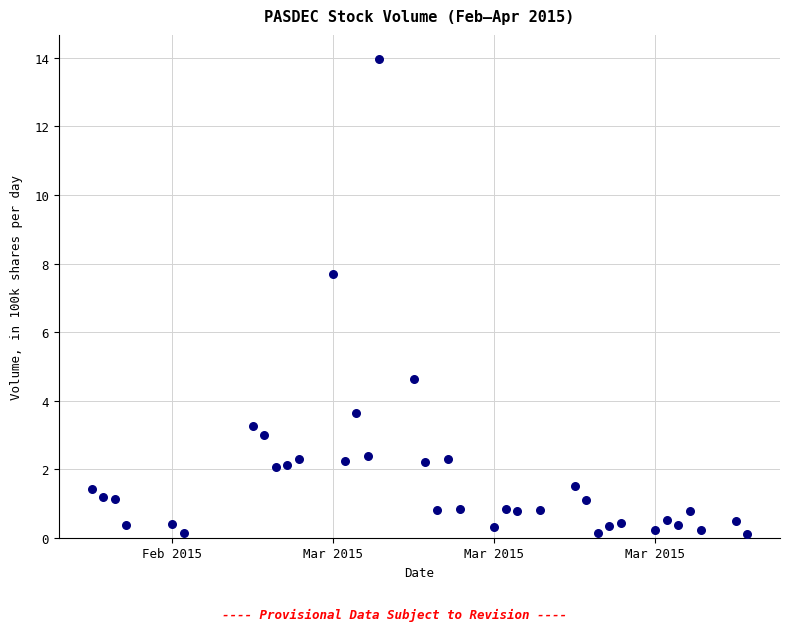

What Y value in the scatter plot is closest to 7?

7.7